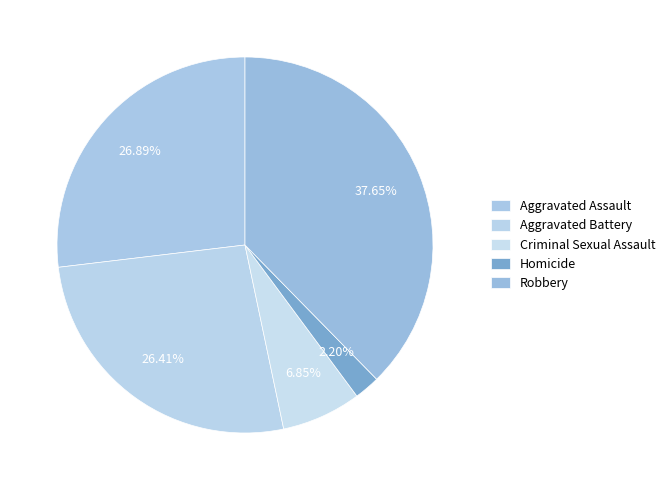

What is the ratio of the value at Homicide to the value at Criminal Sexual Assault?

0.3